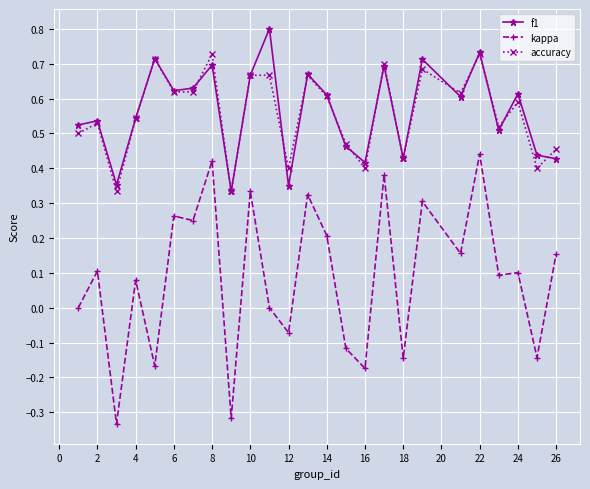

Rank the series by their maximum value, from lowest to highest.

kappa, accuracy, f1